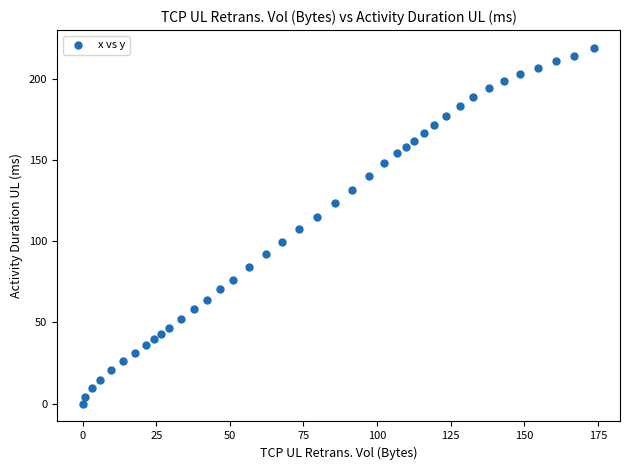

What is the range of Y values (max minus min)?

219.1